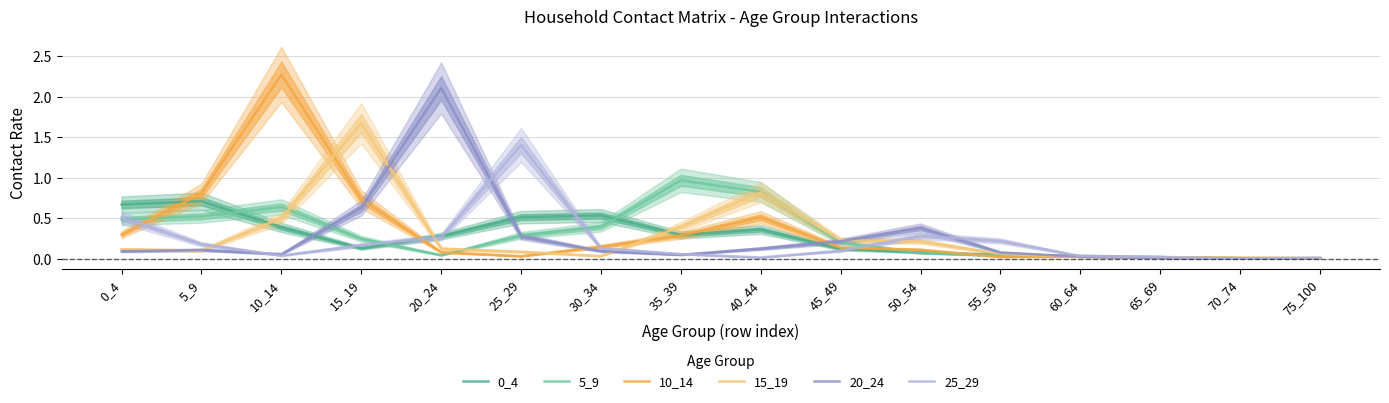

What is the average value of the 20_24 series?

0.3